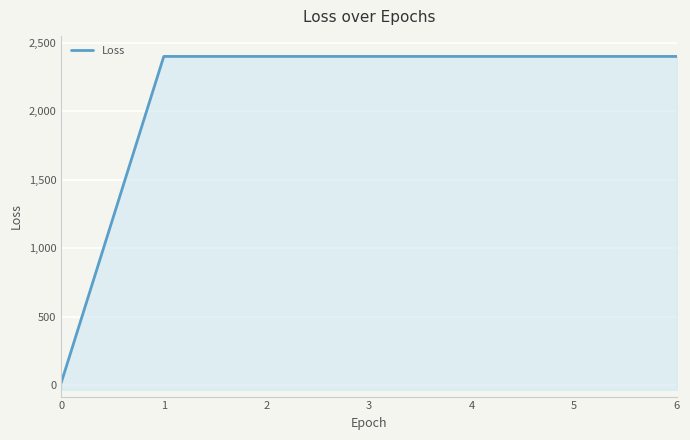

Reading left to right, list all the values displayed in this chart.

15.7	2399.2	2399.2	2399.2	2399.2	2399.2	2399.2